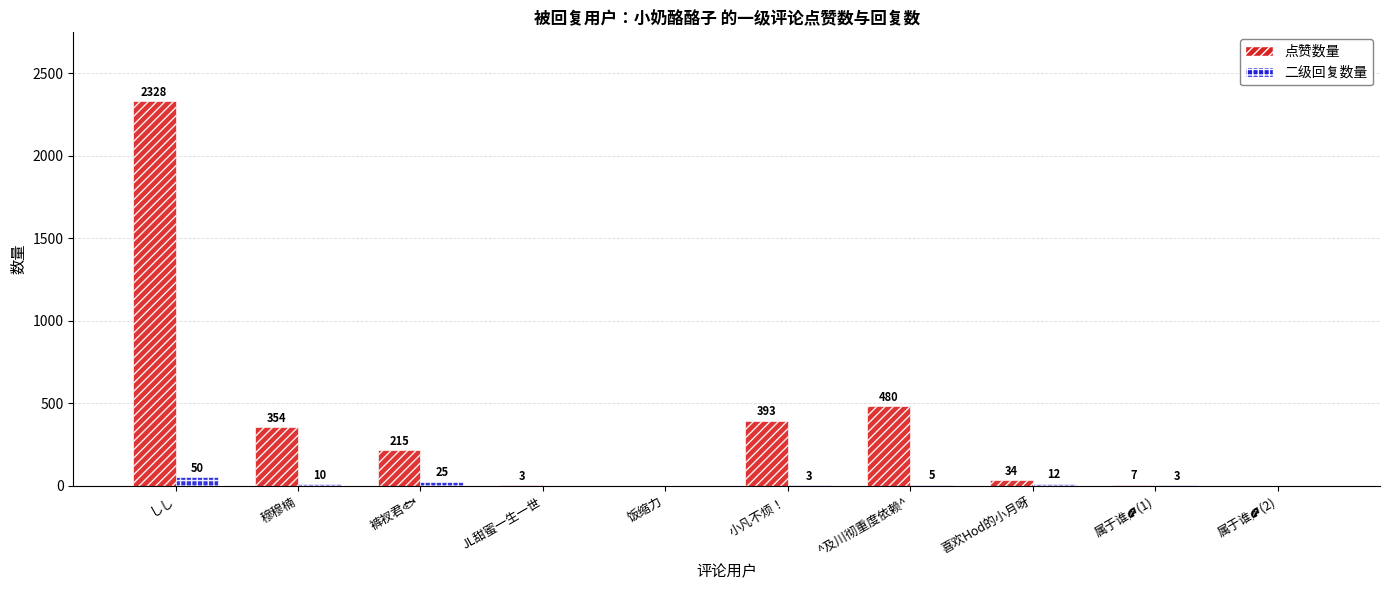

At which category is the sum across all series the highest?

しし